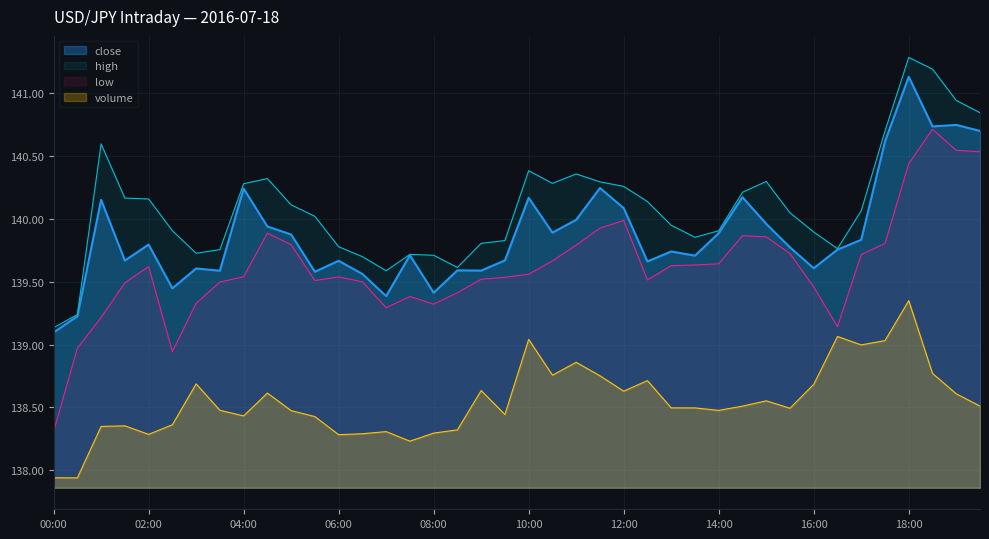

At which category does low reach its first local peak?

02:00